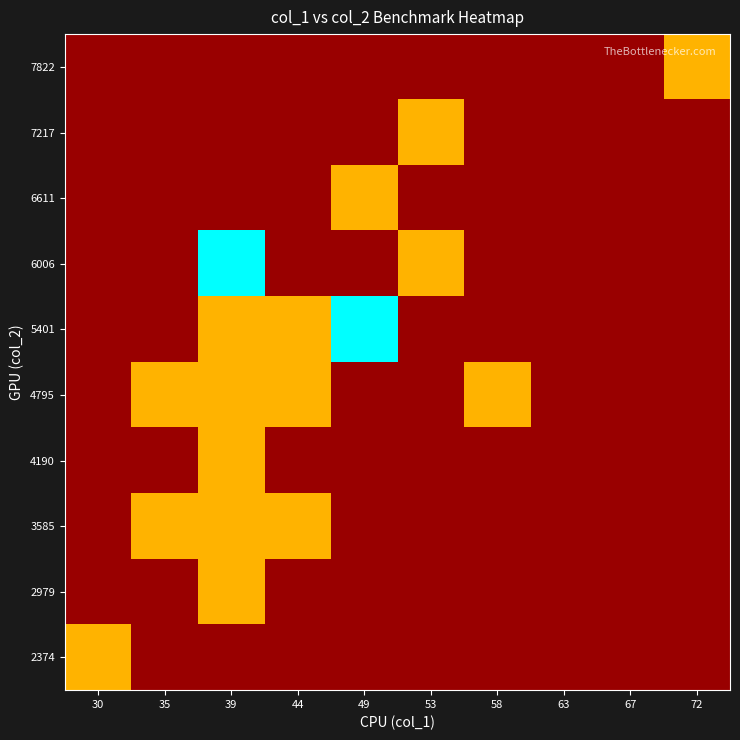

What is the total value across all series at 72?

1